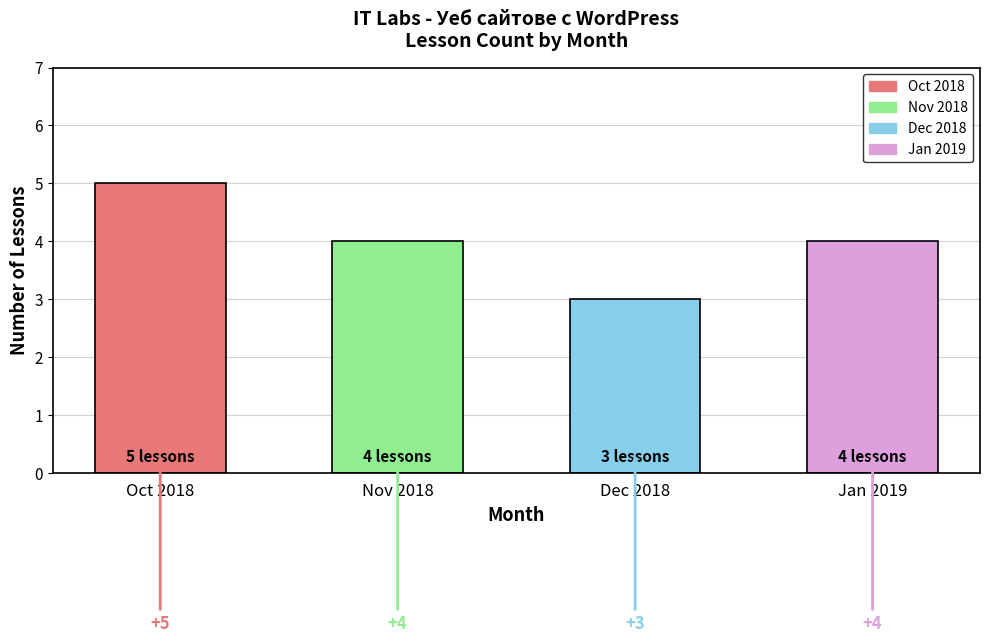

What value does the data have at Dec 2018?

3